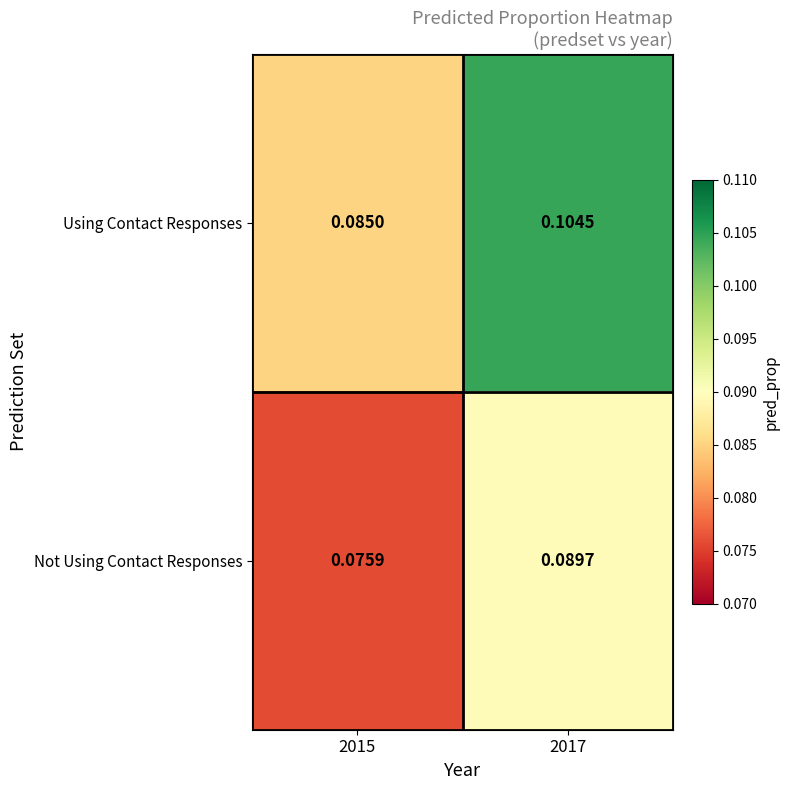

Rank the series by their average value, from highest to lowest.

Using Contact Responses, Not Using Contact Responses